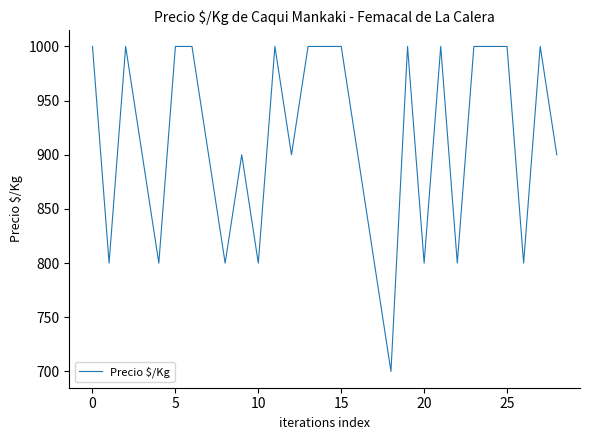

True or false: there are more than 2 points higher than both neighbors.

True